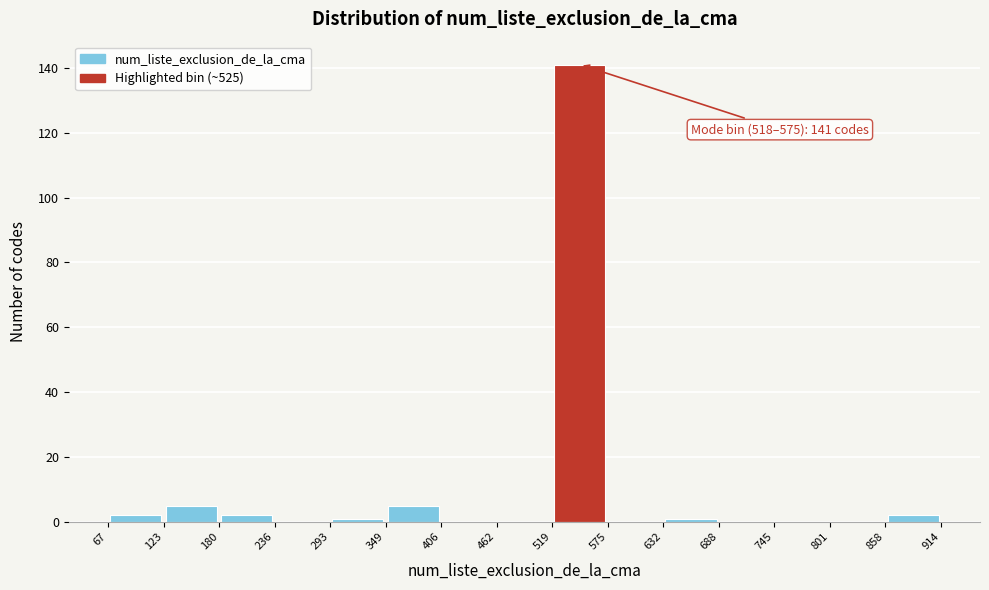

Over which range of the x-axis is the bar tallest?

519 to 575